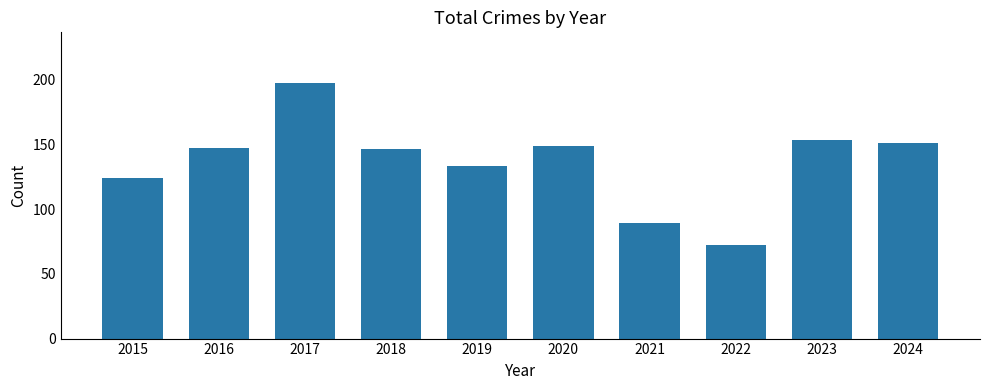

What is the minimum value shown in the chart?

72